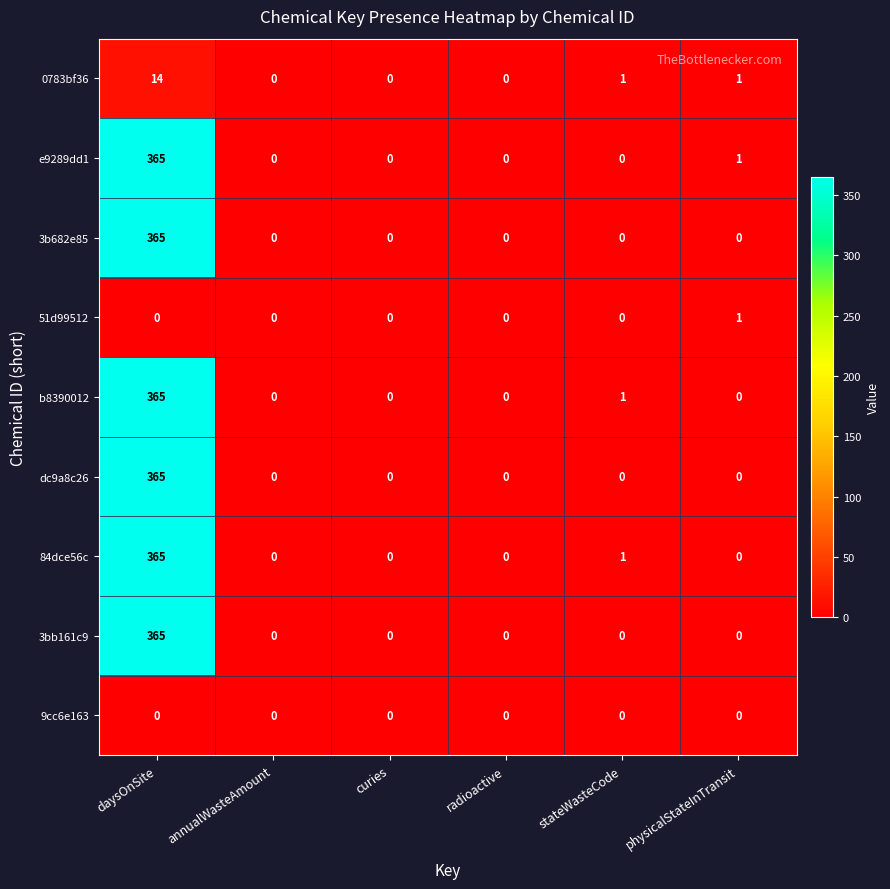

What is the maximum value shown in the chart?

365